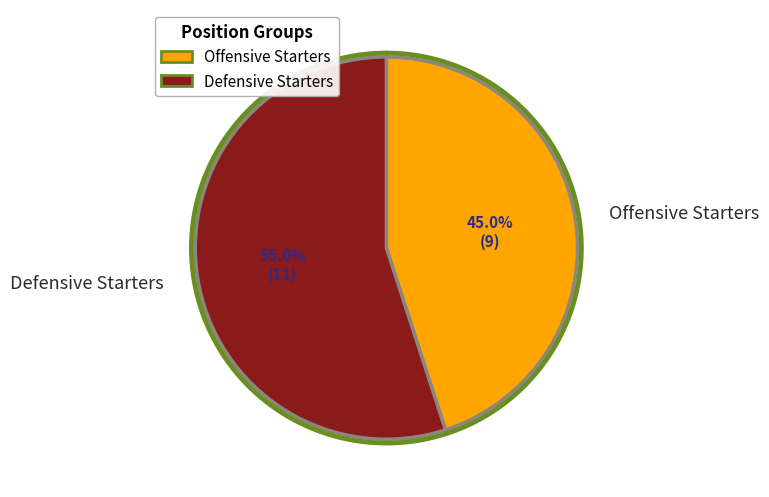

What portion of the pie excludes Offensive Starters?

55.0%